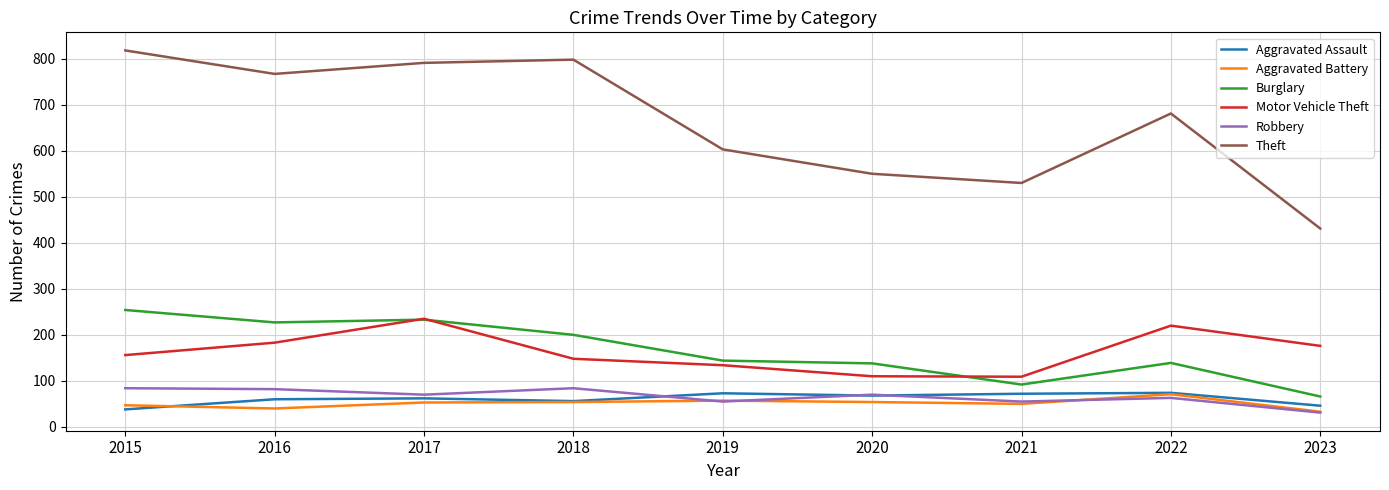

True or false: Burglary and Aggravated Assault cross at least once.

False